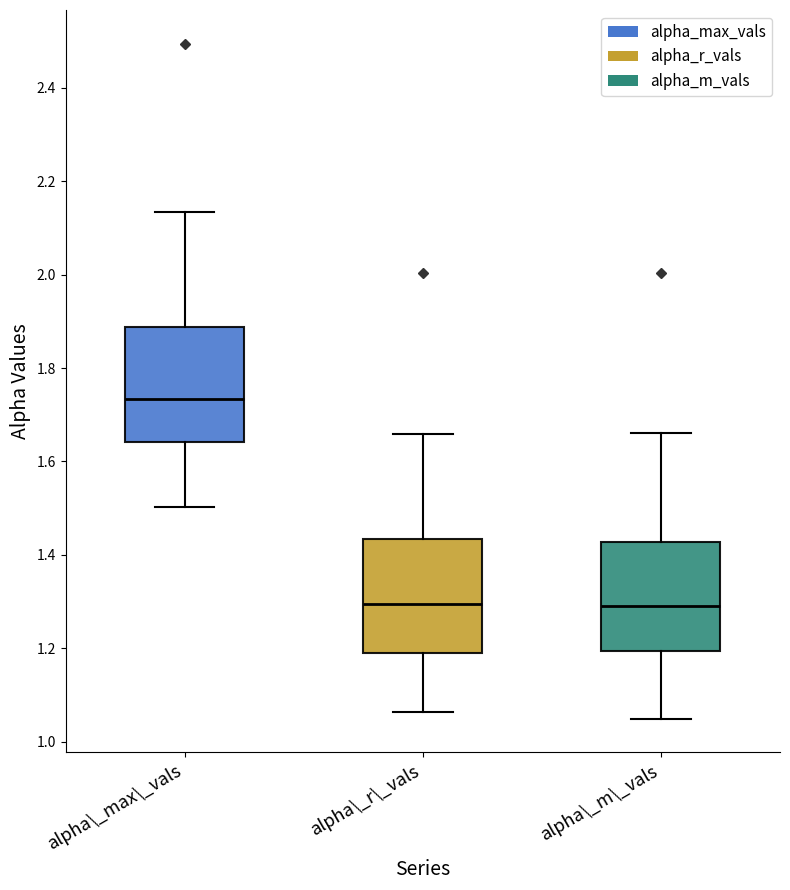

Where is the lower edge of the box for alpha\_max\_vals on the y-axis? The values are not printed on the chart, so give them approximately, as read against the axis.

1.64